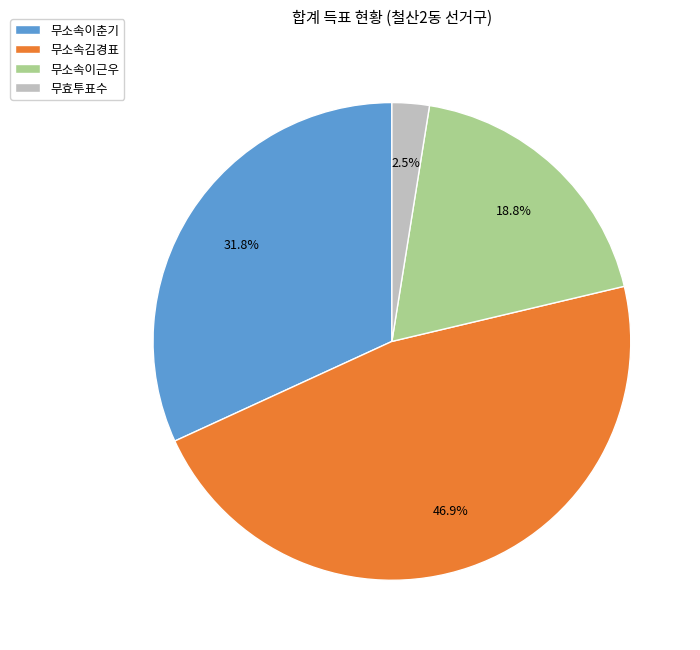

Between 무소속이춘기 and 무소속김경표, which is larger?

무소속김경표